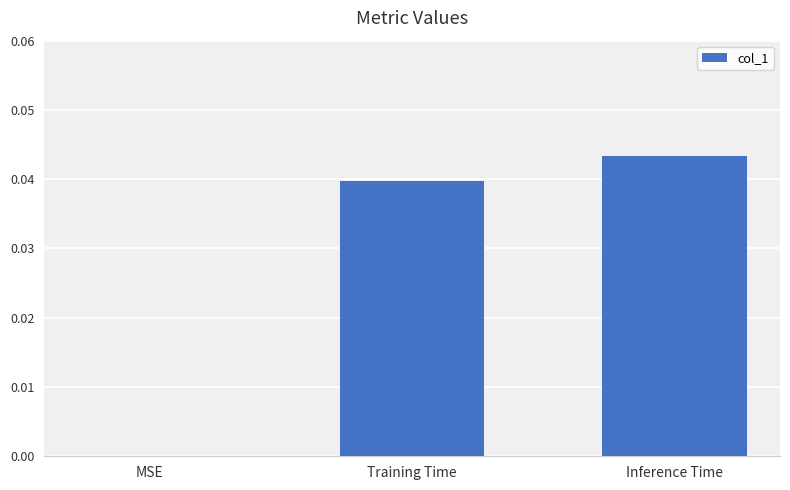

The value at Training Time is 0.1. True or false?

False